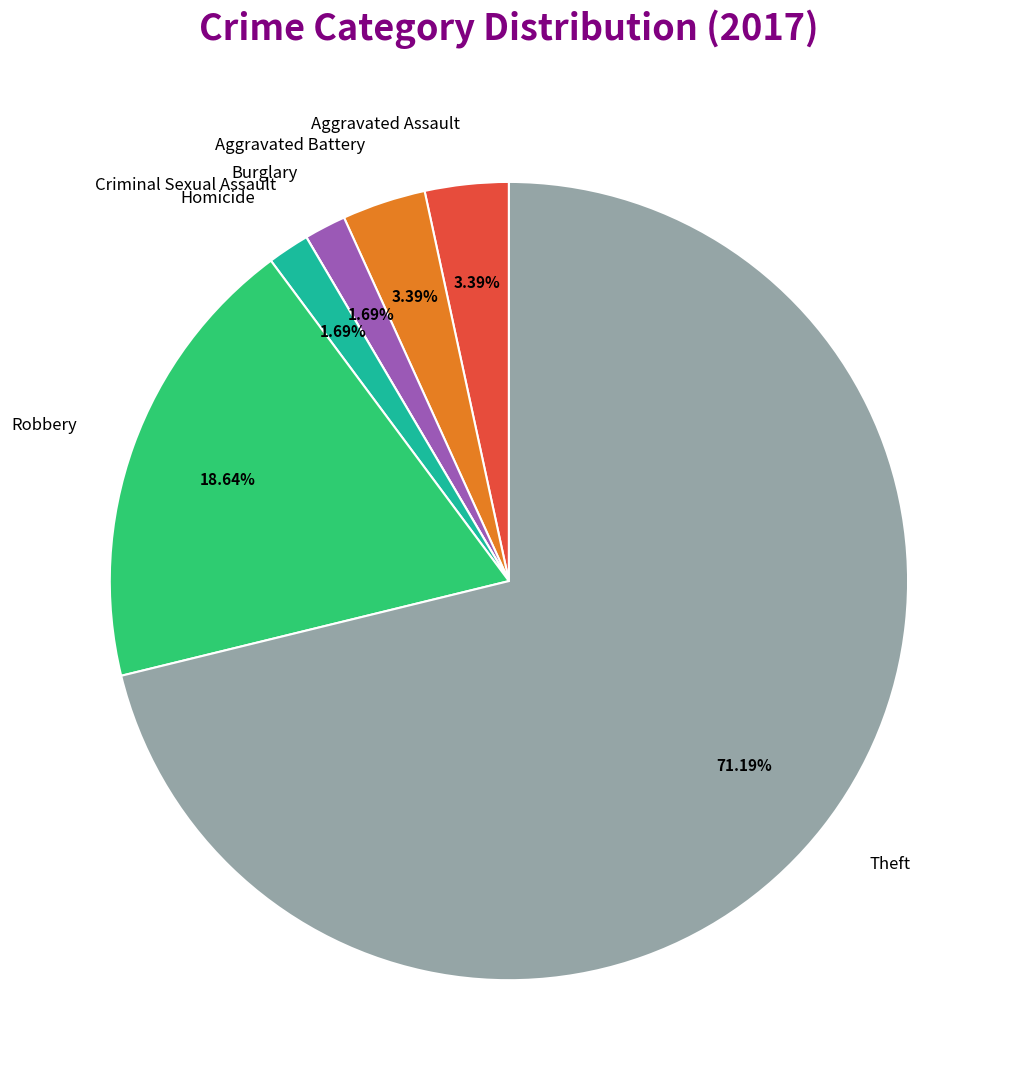

True or false: Theft accounts for 80% of the total.

False